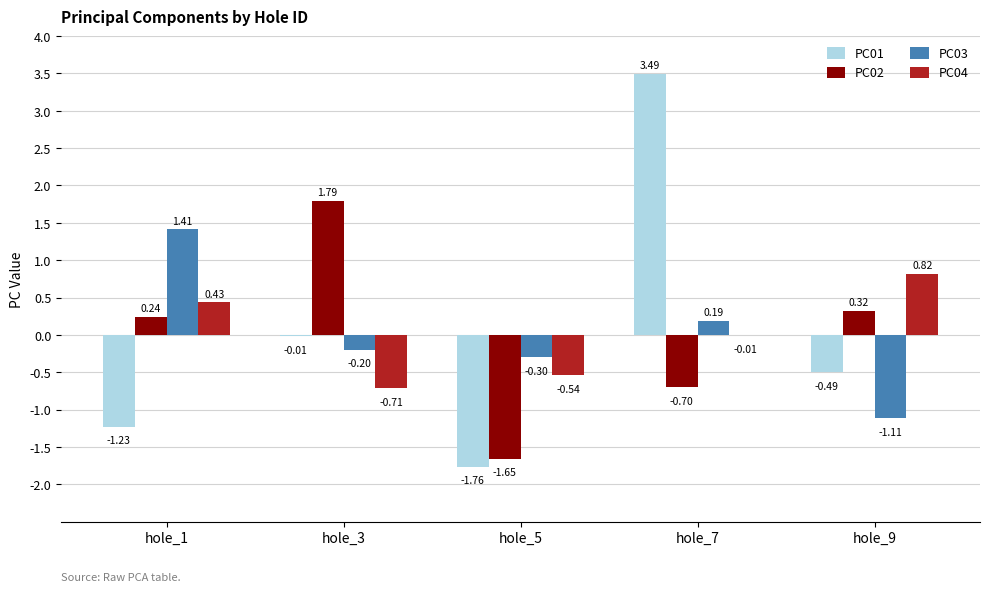

Between hole_1 and hole_5, which series saw the biggest shift?

PC02